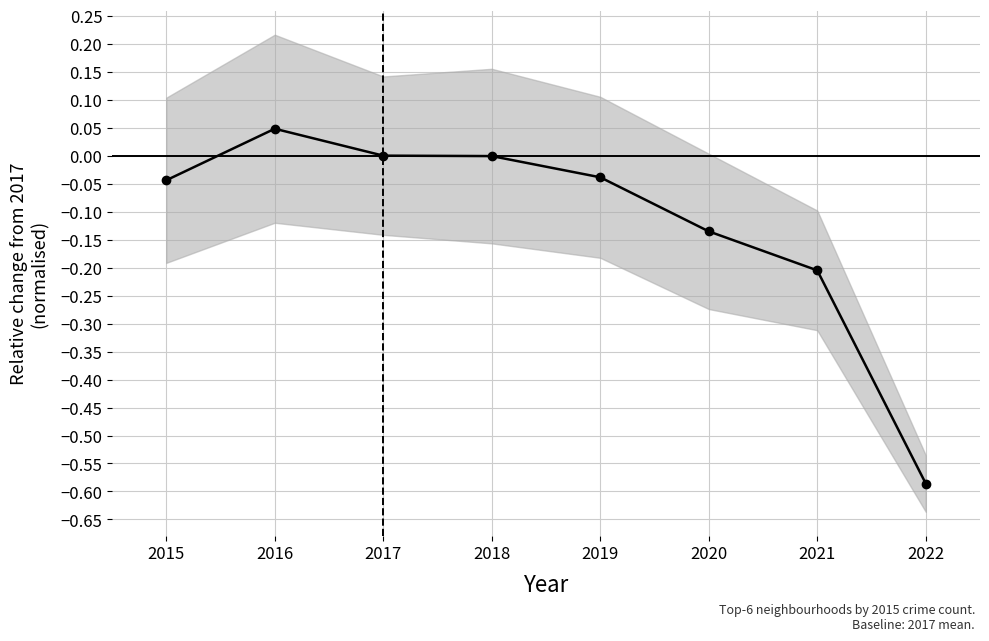

At which category does the data reach its first local peak?

2016